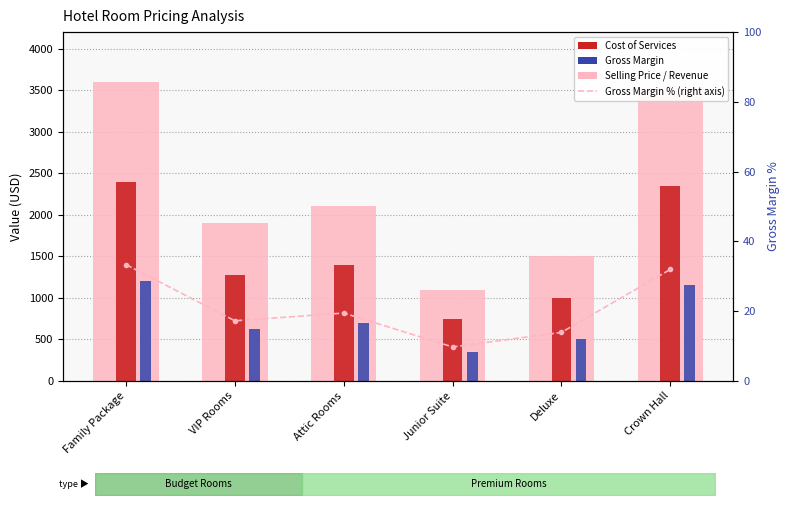

Between Deluxe and Family Package, which is larger?

Family Package